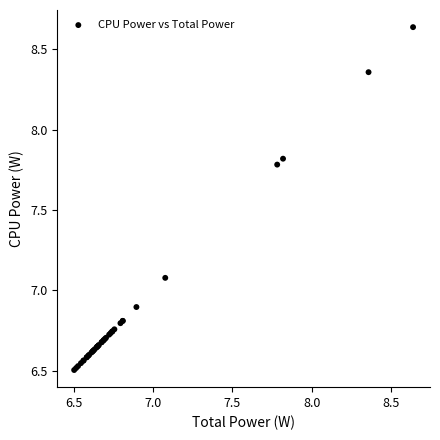

What Y value in the scatter plot is closest to 7?

7.1